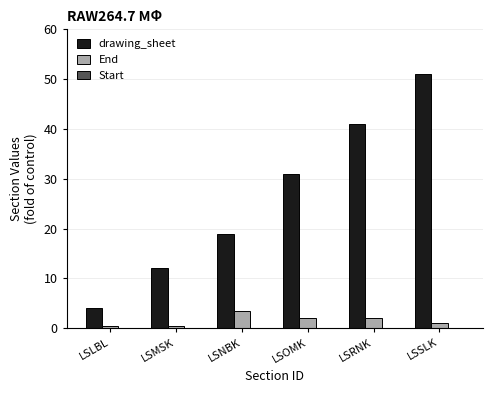

What is the label of the 4th bar from the left?

LSOMK